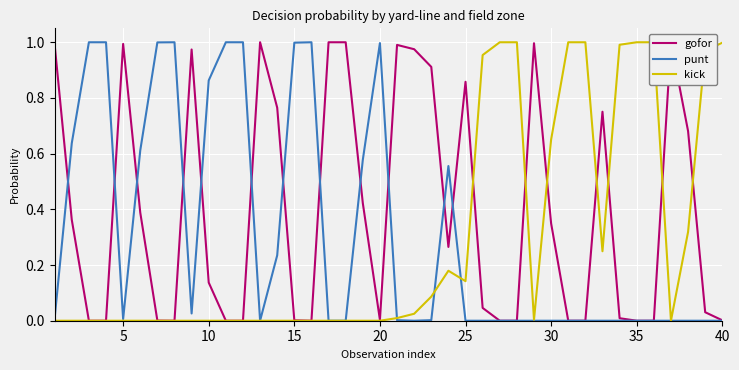

The punt series shows 1.5 at 10. True or false?

False